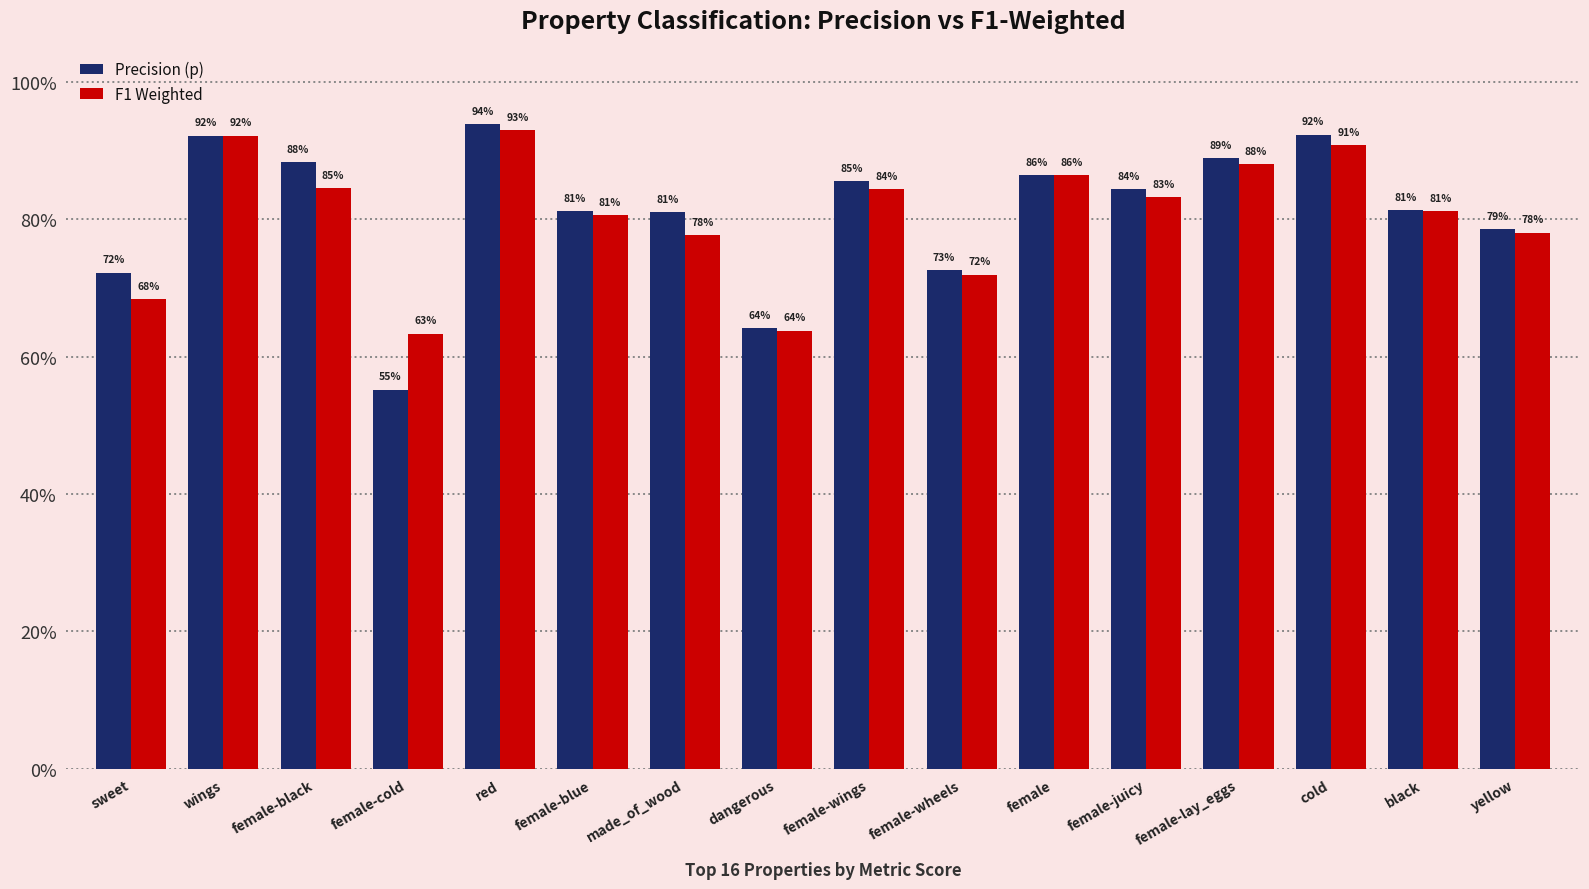

What value does the F1 Weighted series have at female-cold?

0.6